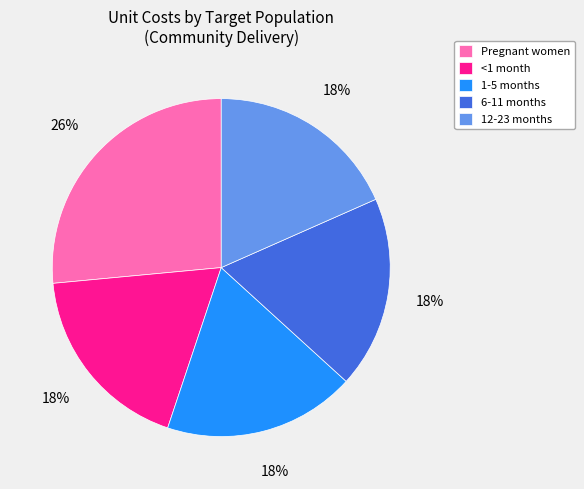

What is the largest slice in the pie chart?

Pregnant women